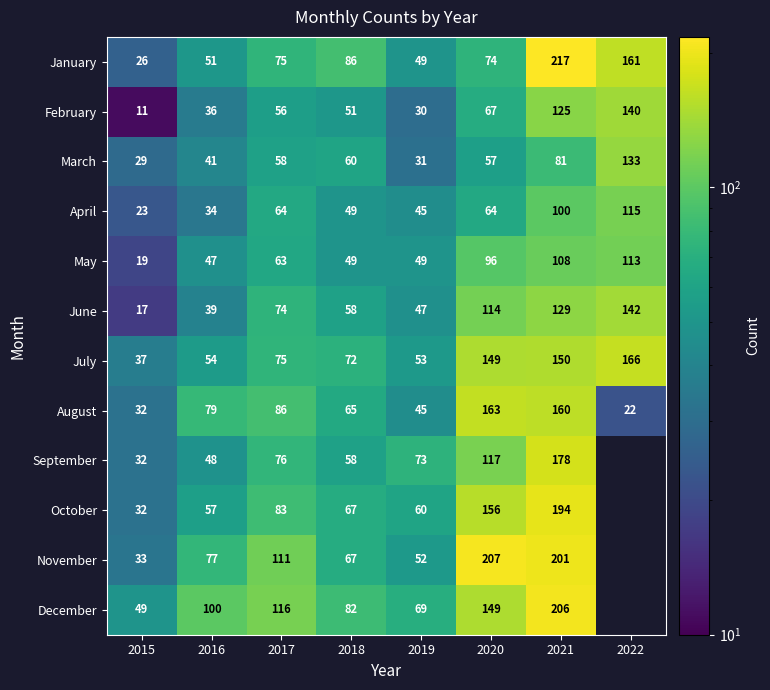

What is the total value across all series at 2020?

1413